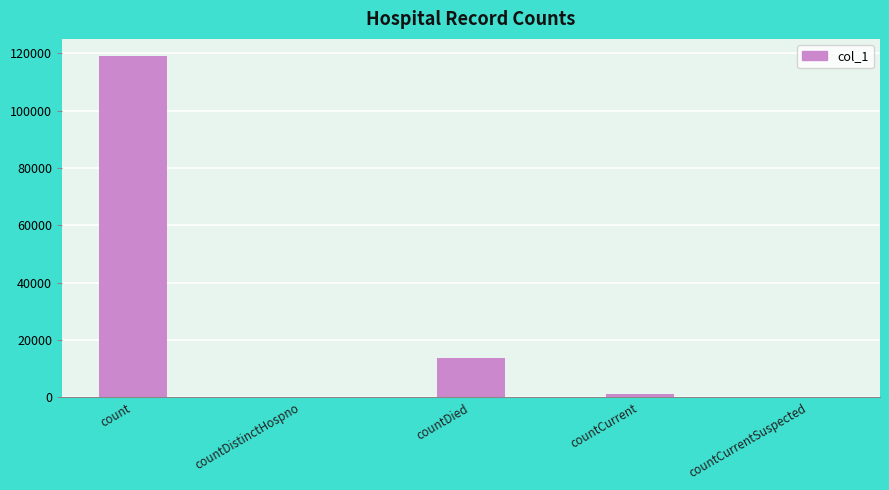

How many distinct data groups are displayed?

1